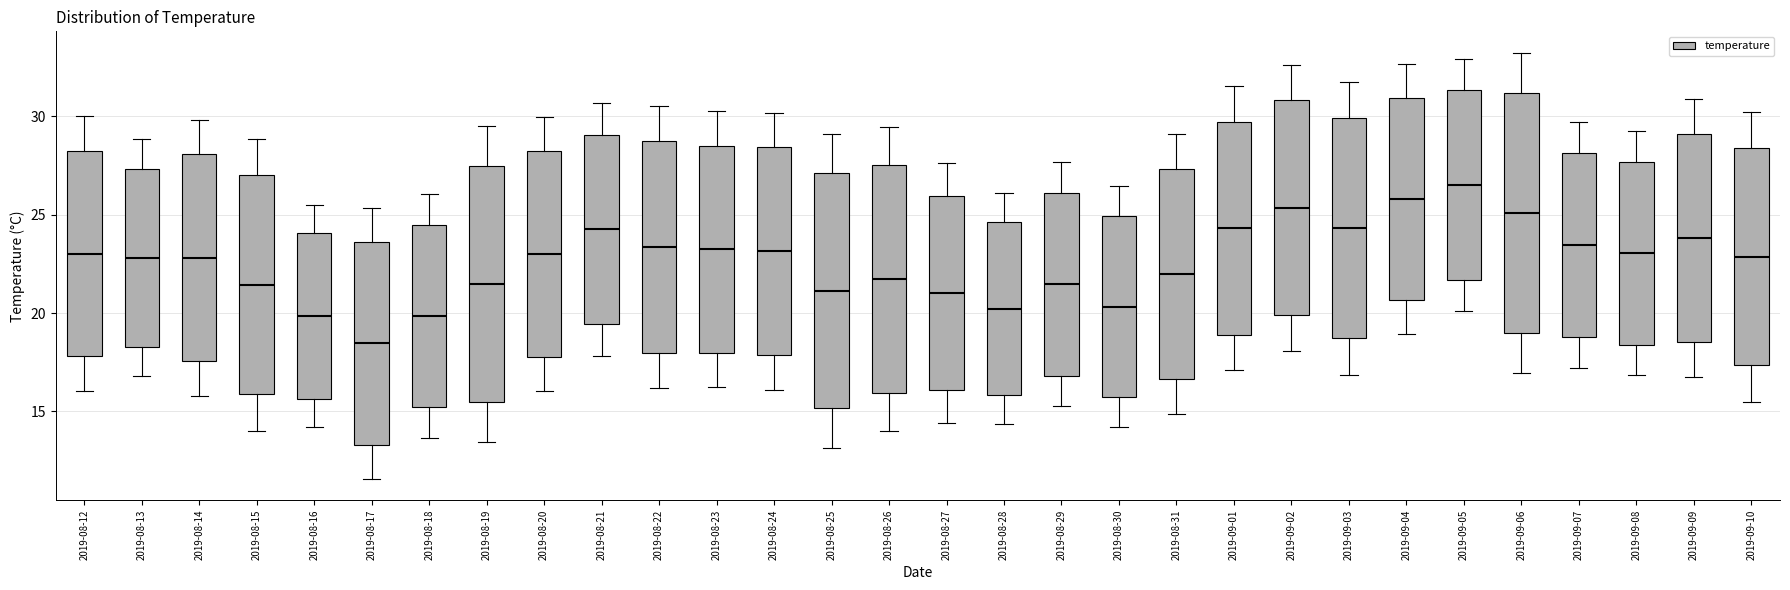

Reading left to right, transcribe this box plot: for each box, give where its median line is, the range the box spans, and where its two whiskers end, as read against the y-axis. The values are not printed on the chart, so give them approximately, as read against the axis.

2019-08-12: median 23.0, box 18.0 to 28.5, whiskers 16.0 to 30.0
2019-08-13: median 23.0, box 18.5 to 27.5, whiskers 17.0 to 29.0
2019-08-14: median 23.0, box 17.5 to 28.0, whiskers 16.0 to 30.0
2019-08-15: median 21.5, box 16.0 to 27.0, whiskers 14.0 to 29.0
2019-08-16: median 20.0, box 15.5 to 24.0, whiskers 14.0 to 25.5
2019-08-17: median 18.5, box 13.5 to 23.5, whiskers 11.5 to 25.5
2019-08-18: median 20.0, box 15.0 to 24.5, whiskers 13.5 to 26.0
2019-08-19: median 21.5, box 15.5 to 27.5, whiskers 13.5 to 29.5
2019-08-20: median 23.0, box 18.0 to 28.0, whiskers 16.0 to 30.0
2019-08-21: median 24.5, box 19.5 to 29.0, whiskers 18.0 to 30.5
2019-08-22: median 23.5, box 18.0 to 28.5, whiskers 16.0 to 30.5
2019-08-23: median 23.5, box 18.0 to 28.5, whiskers 16.0 to 30.5
2019-08-24: median 23.0, box 18.0 to 28.5, whiskers 16.0 to 30.0
2019-08-25: median 21.0, box 15.0 to 27.0, whiskers 13.0 to 29.0
2019-08-26: median 21.5, box 16.0 to 27.5, whiskers 14.0 to 29.5
2019-08-27: median 21.0, box 16.0 to 26.0, whiskers 14.5 to 27.5
2019-08-28: median 20.0, box 16.0 to 24.5, whiskers 14.5 to 26.0
2019-08-29: median 21.5, box 17.0 to 26.0, whiskers 15.5 to 27.5
2019-08-30: median 20.5, box 15.5 to 25.0, whiskers 14.0 to 26.5
2019-08-31: median 22.0, box 16.5 to 27.5, whiskers 15.0 to 29.0
2019-09-01: median 24.5, box 19.0 to 29.5, whiskers 17.0 to 31.5
2019-09-02: median 25.5, box 20.0 to 31.0, whiskers 18.0 to 32.5
2019-09-03: median 24.5, box 18.5 to 30.0, whiskers 17.0 to 32.0
2019-09-04: median 26.0, box 20.5 to 31.0, whiskers 19.0 to 32.5
2019-09-05: median 26.5, box 21.5 to 31.5, whiskers 20.0 to 33.0
2019-09-06: median 25.0, box 19.0 to 31.0, whiskers 17.0 to 33.0
2019-09-07: median 23.5, box 19.0 to 28.0, whiskers 17.0 to 29.5
2019-09-08: median 23.0, box 18.5 to 27.5, whiskers 17.0 to 29.0
2019-09-09: median 24.0, box 18.5 to 29.0, whiskers 17.0 to 31.0
2019-09-10: median 23.0, box 17.5 to 28.5, whiskers 15.5 to 30.0